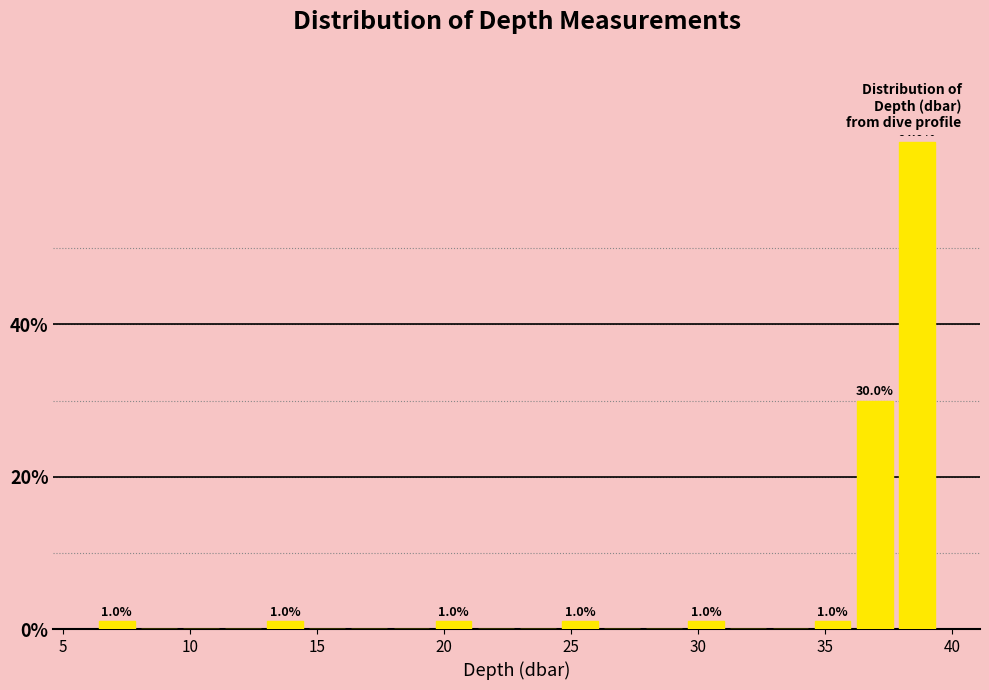

Around what value on the x-axis is the tallest bar? Give the approximate position of its centre, as read against the axis.

38.5